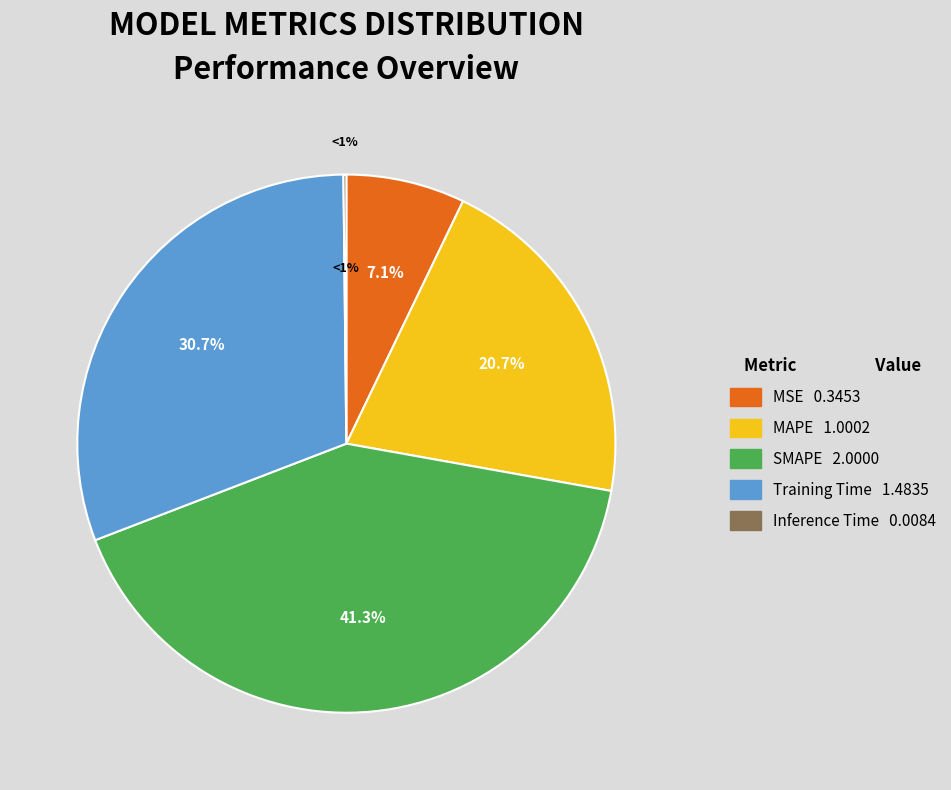

What is the largest slice in the pie chart?

SMAPE